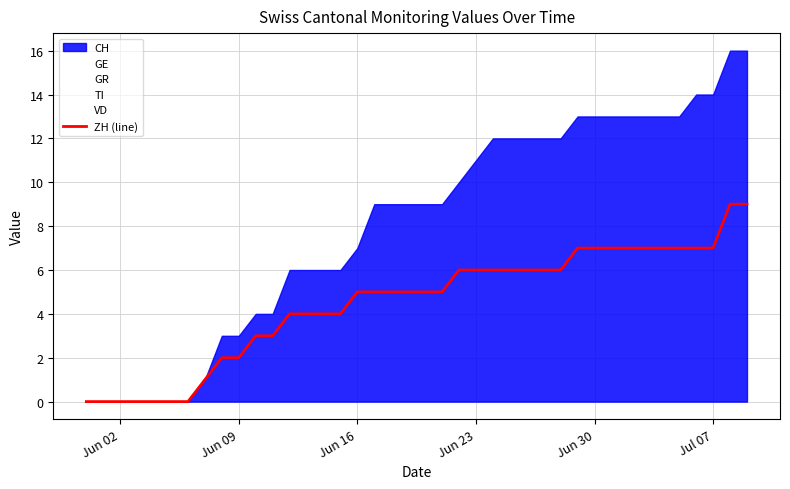

The value of ZH (line) at Jul 07 is 7. True or false?

True